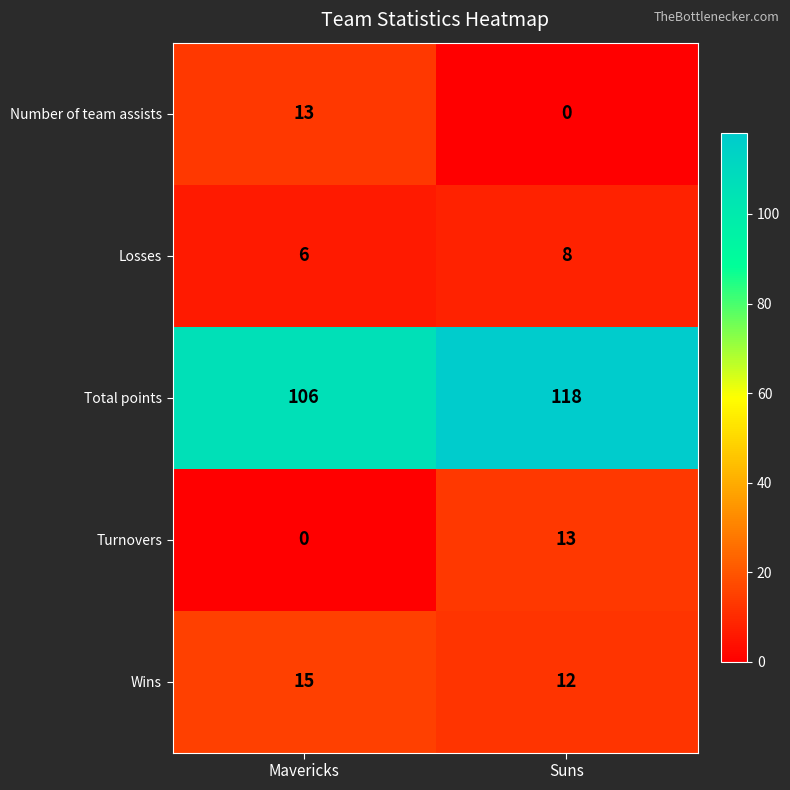

What is the maximum value for Total points?

118